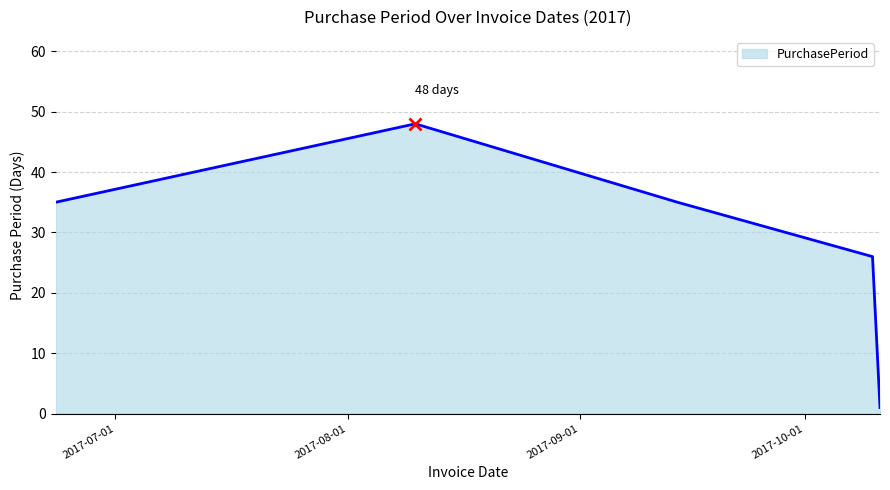

What is the difference between the maximum and minimum values?

47